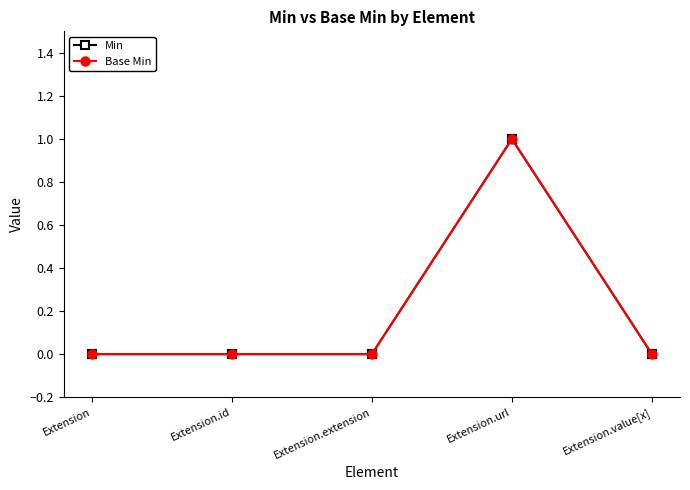

True or false: Base Min has more than 2 points higher than both neighbors.

False